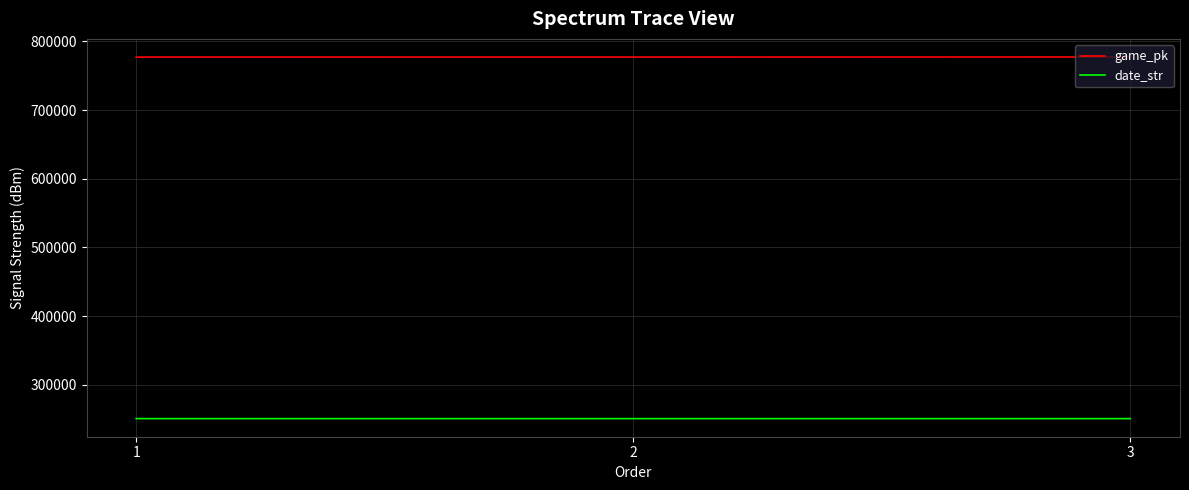

What is the approximate value of date_str at 3?

250619